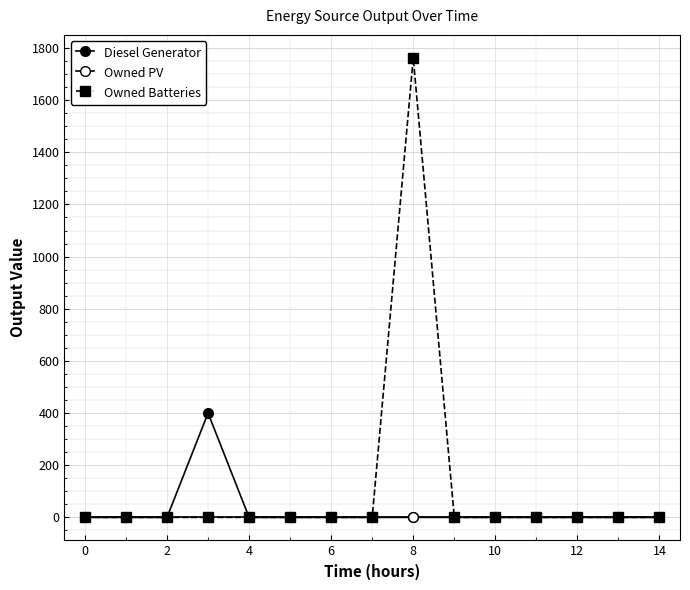

How many data points in Owned Batteries are above 0?

1